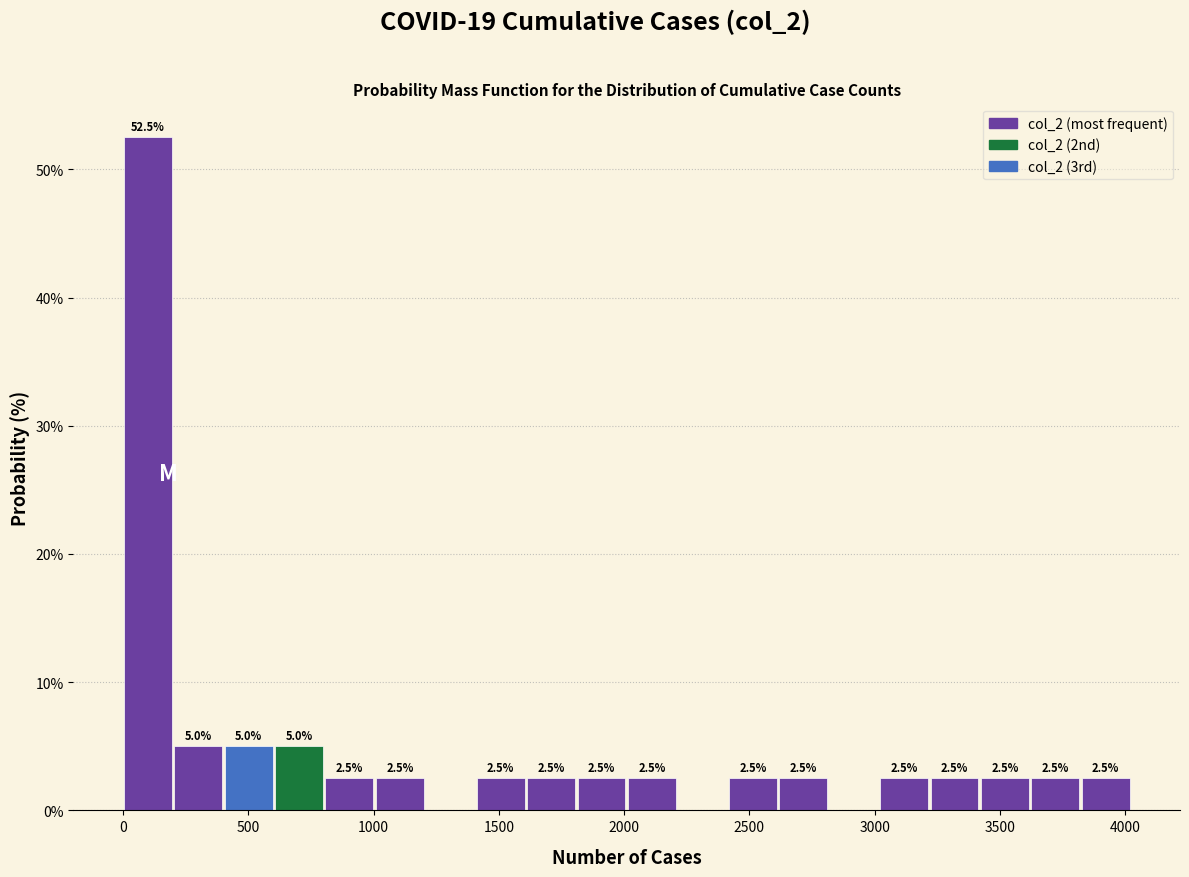

Over which range of the x-axis is the bar tallest?

0 to 200